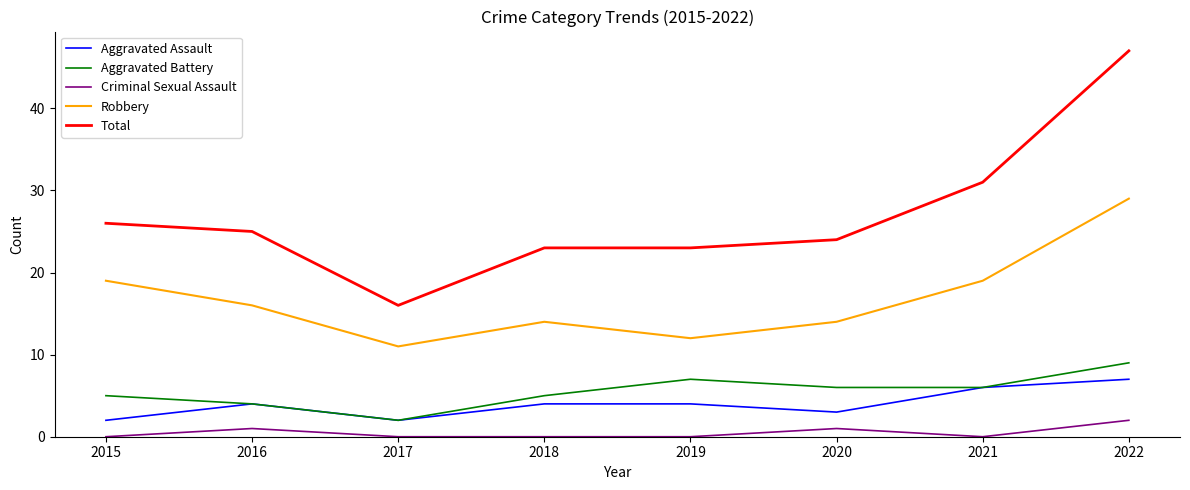

Which label corresponds to the largest value in the chart?

2022